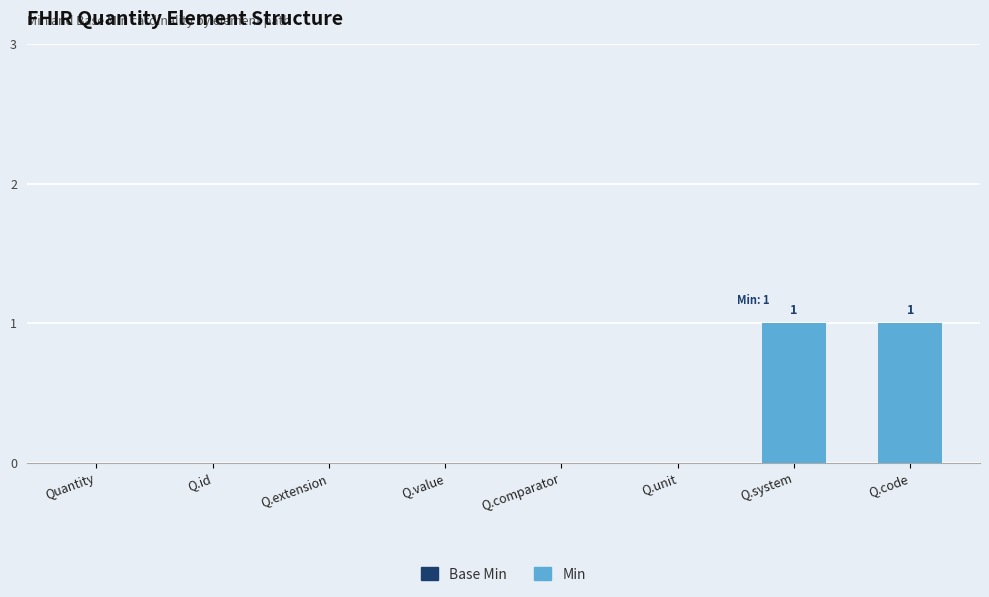

The chart shows a value of 1 at Q.system. True or false?

True